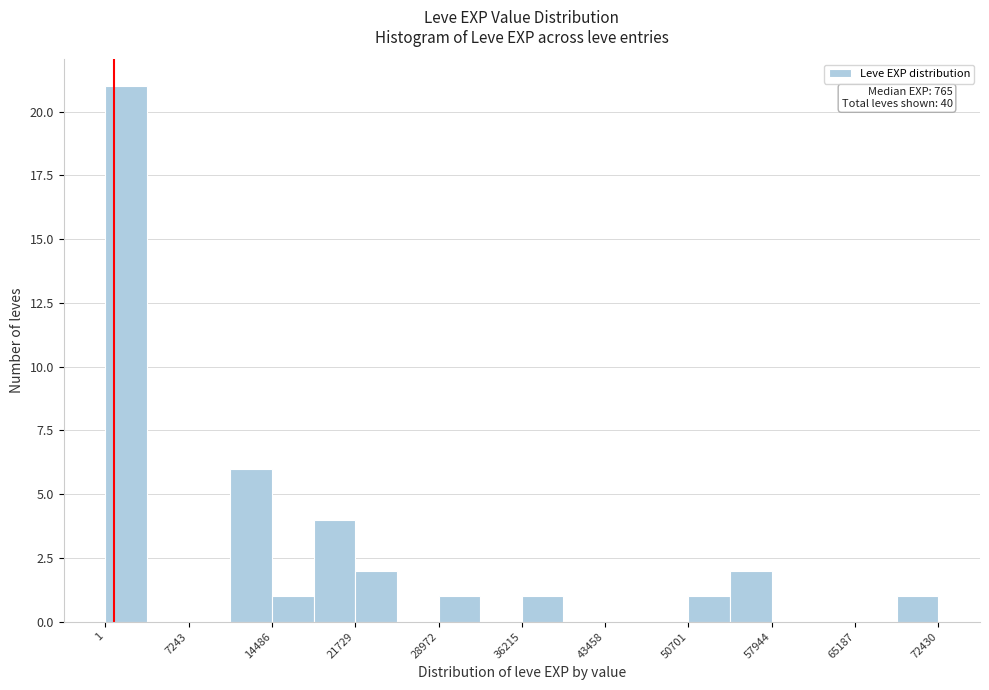

Read against the x-axis, roughly where is the centre of the tallest bar?

2000